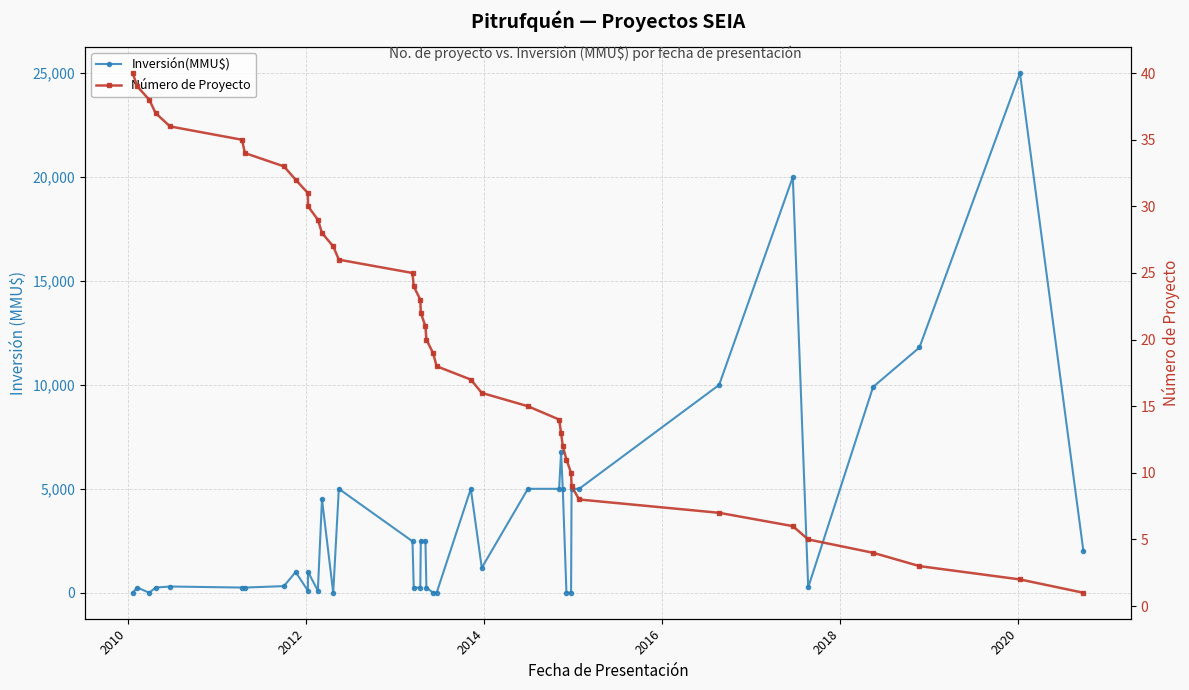

Is it true that Número de Proyecto equals 57 at 2016?

False